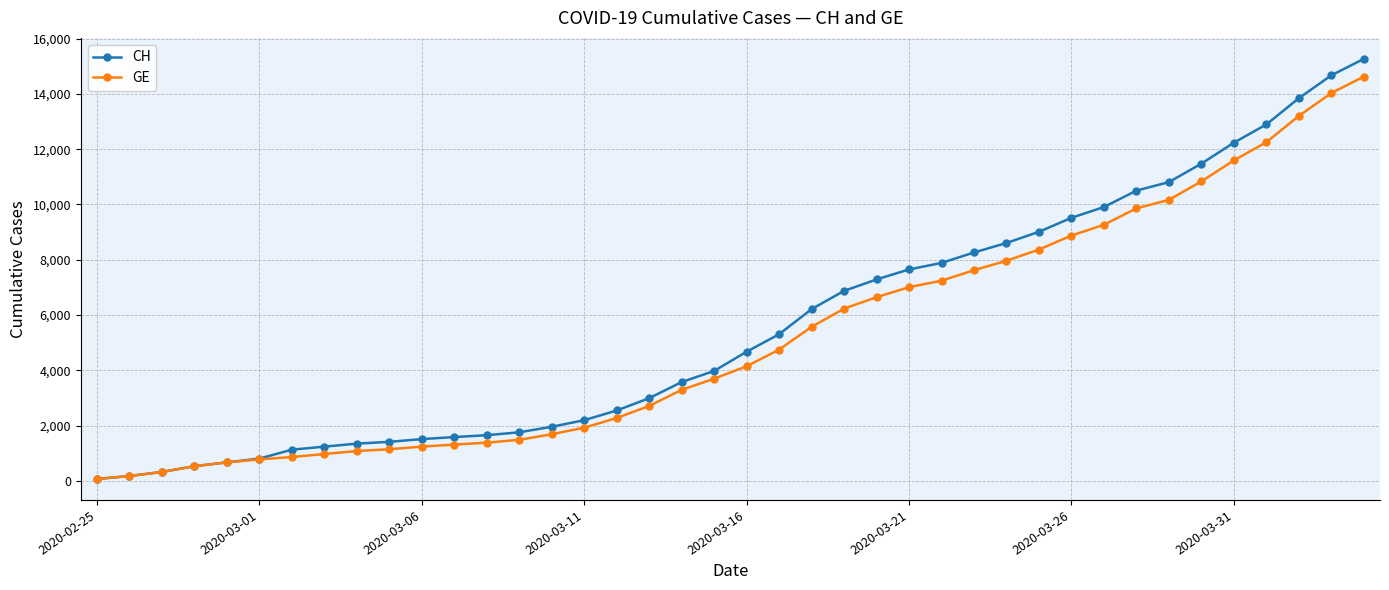

Which series has the largest range (max minus min)?

CH